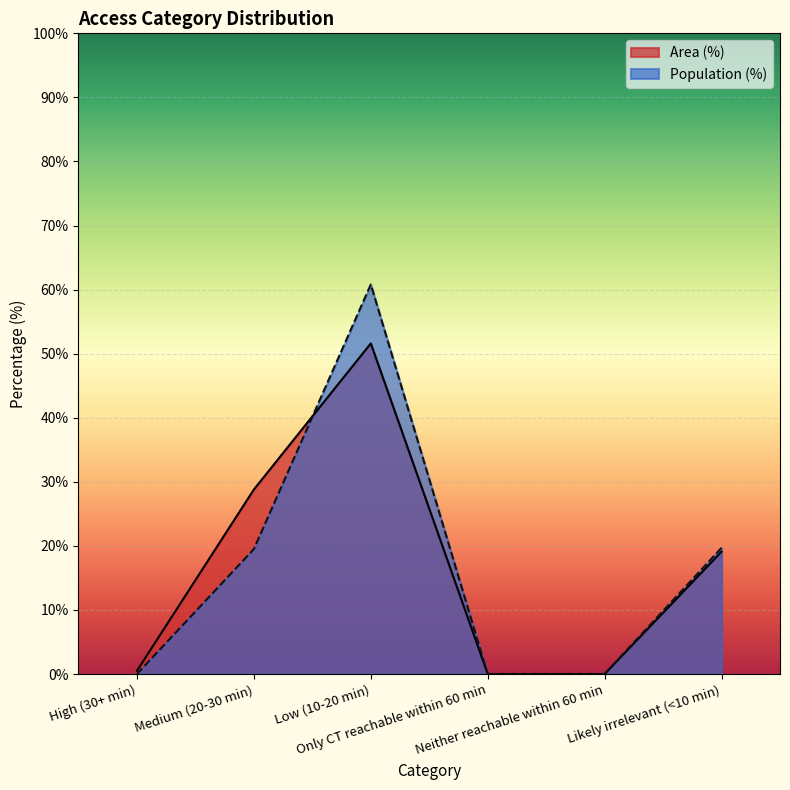

What is the difference between the Area (%) values at Neither reachable within 60 min and Medium (20-30 min)?

28.8